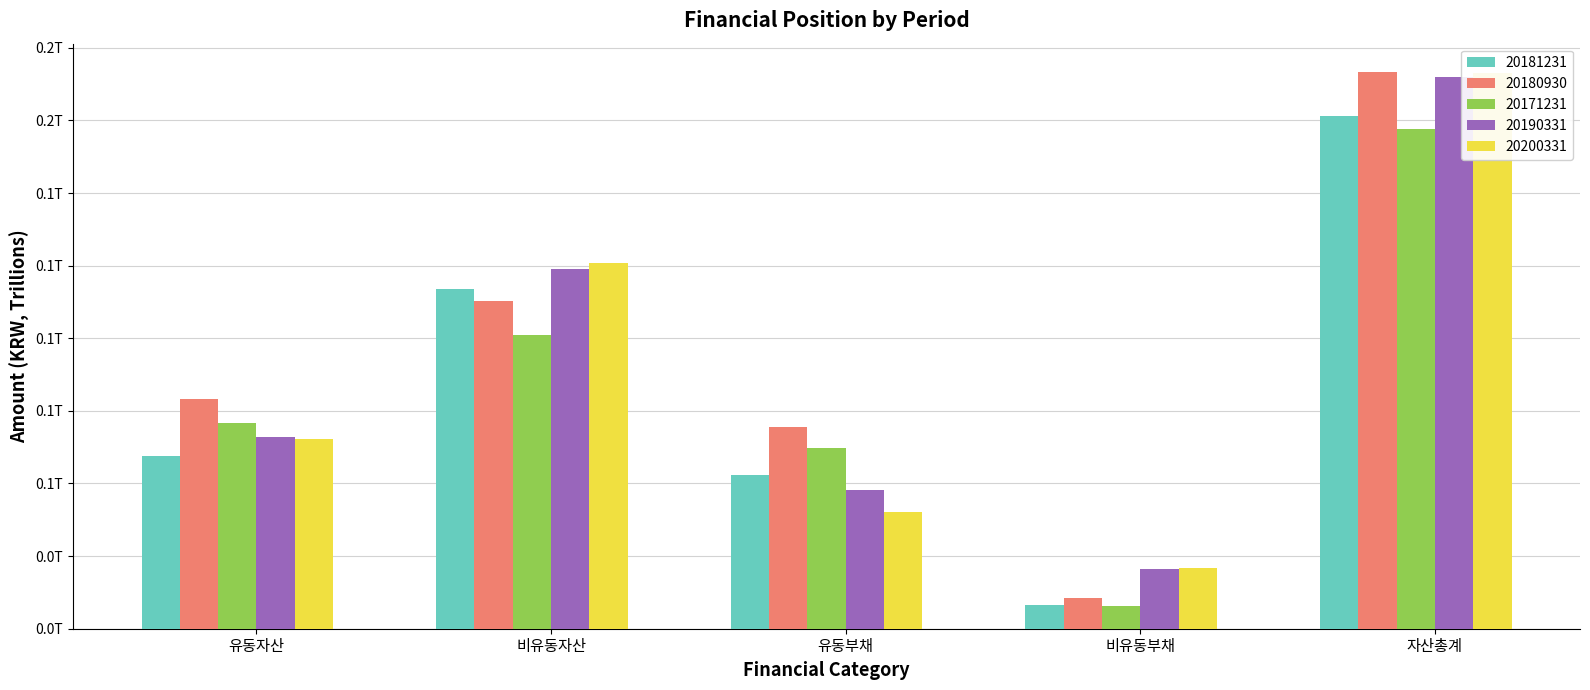

Reading right to left, extract all data points from this chart.

20181231: 176470722927	8069212539	52823707023	116845710849	59625012078
20180930: 191818039967	10703004592	69385991609	112906749590	78911290377
20171231: 171929134035	7730596298	62130810592	101258162175	70670971860
20190331: 189845276559	20508805471	47651822820	123979654088	65865622471
20200331: 191259598167	20785409036	40040349442	125778527381	65481070786